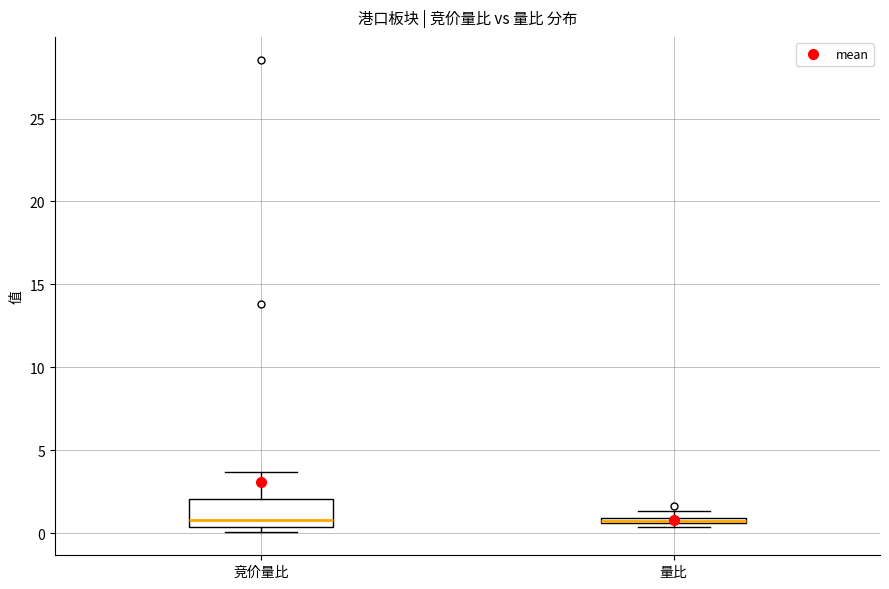

Where is the upper edge of the box for 量比 on the y-axis? The values are not printed on the chart, so give them approximately, as read against the axis.

1.0